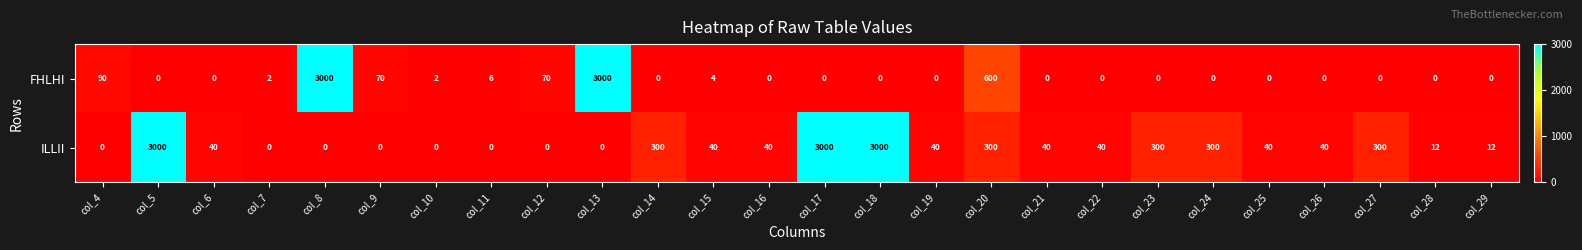

How many categories are shown in the chart?

26